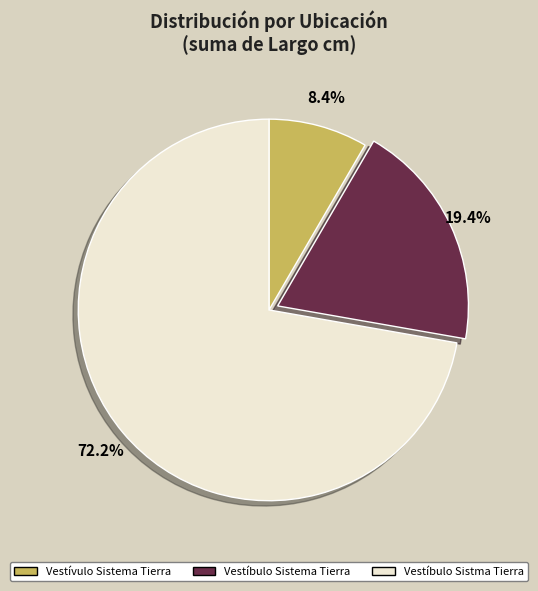

Which category has the biggest portion of the pie?

Vestíbulo Sistma Tierra